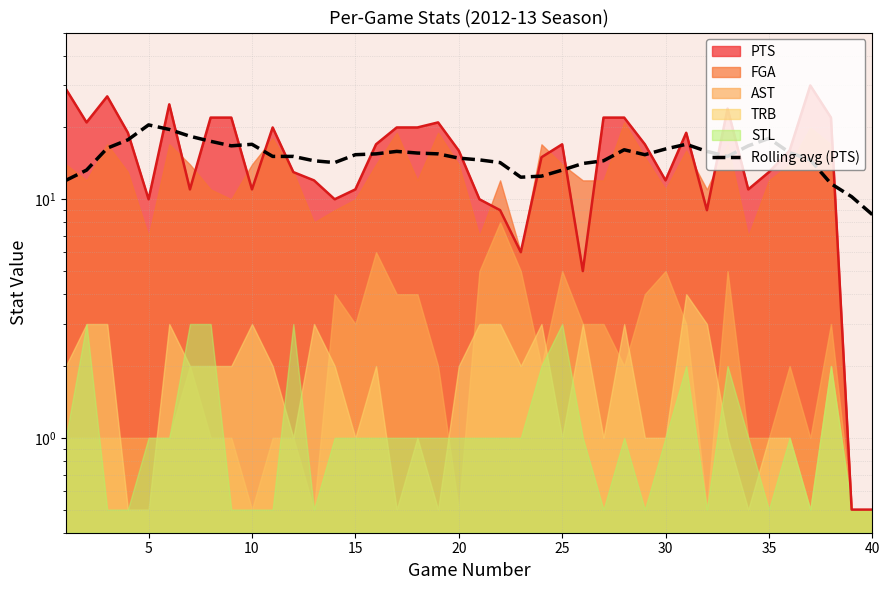

True or false: the data shows 24.3 at 15.

False